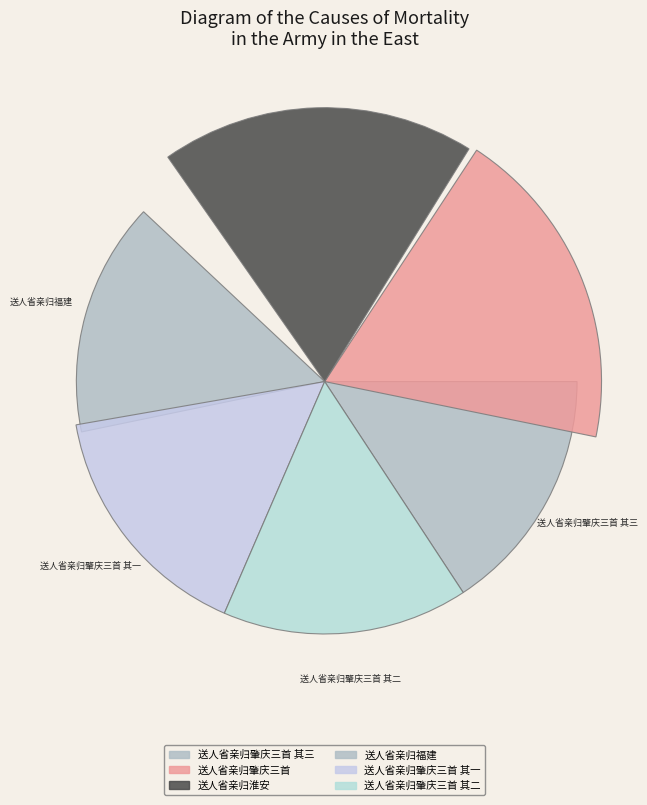

Does any single category account for the majority?

No